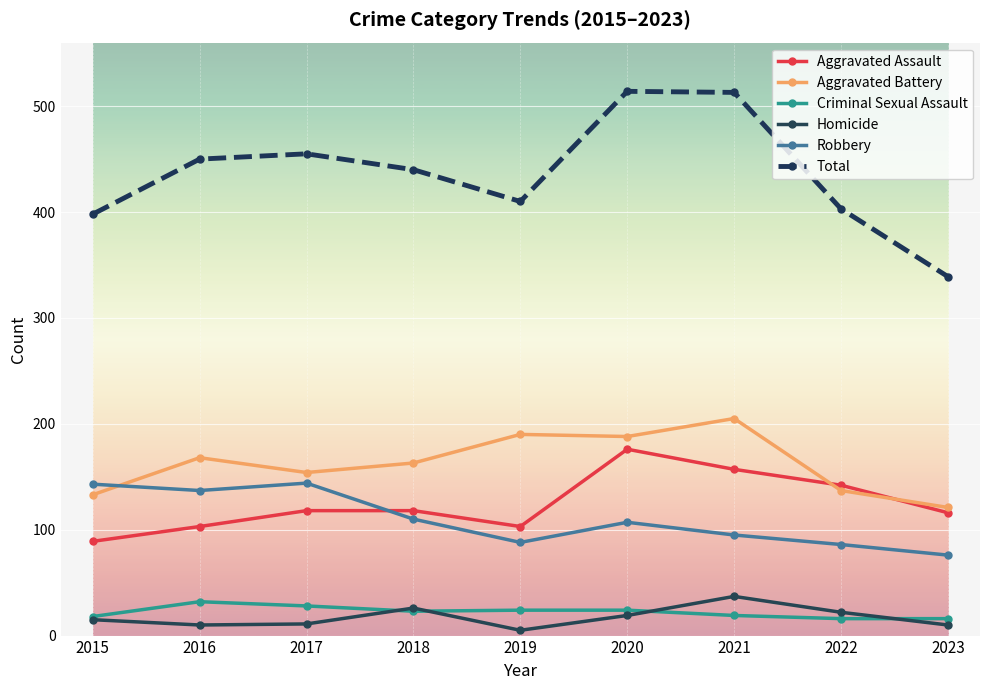

After their last crossing, which series has the higher values: Robbery or Aggravated Assault?

Aggravated Assault